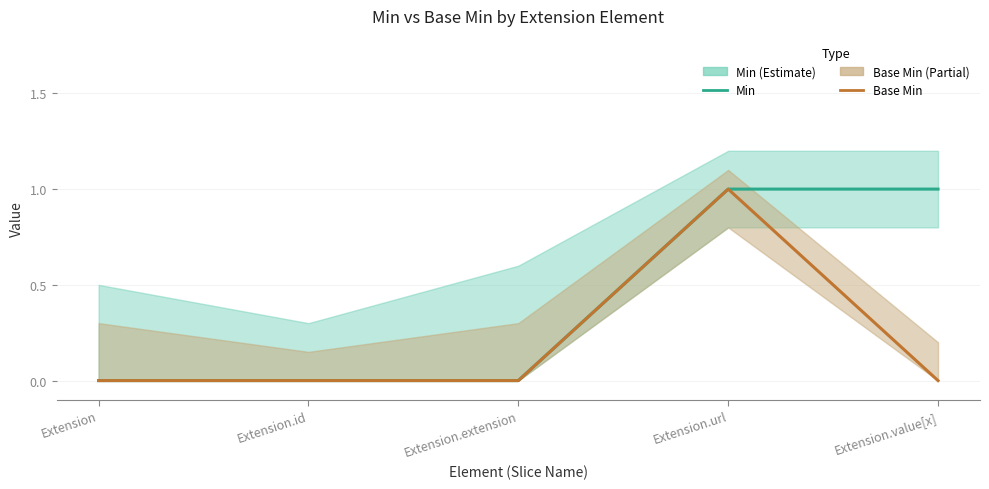

What is the label of the 2nd point from the left?

Extension.id